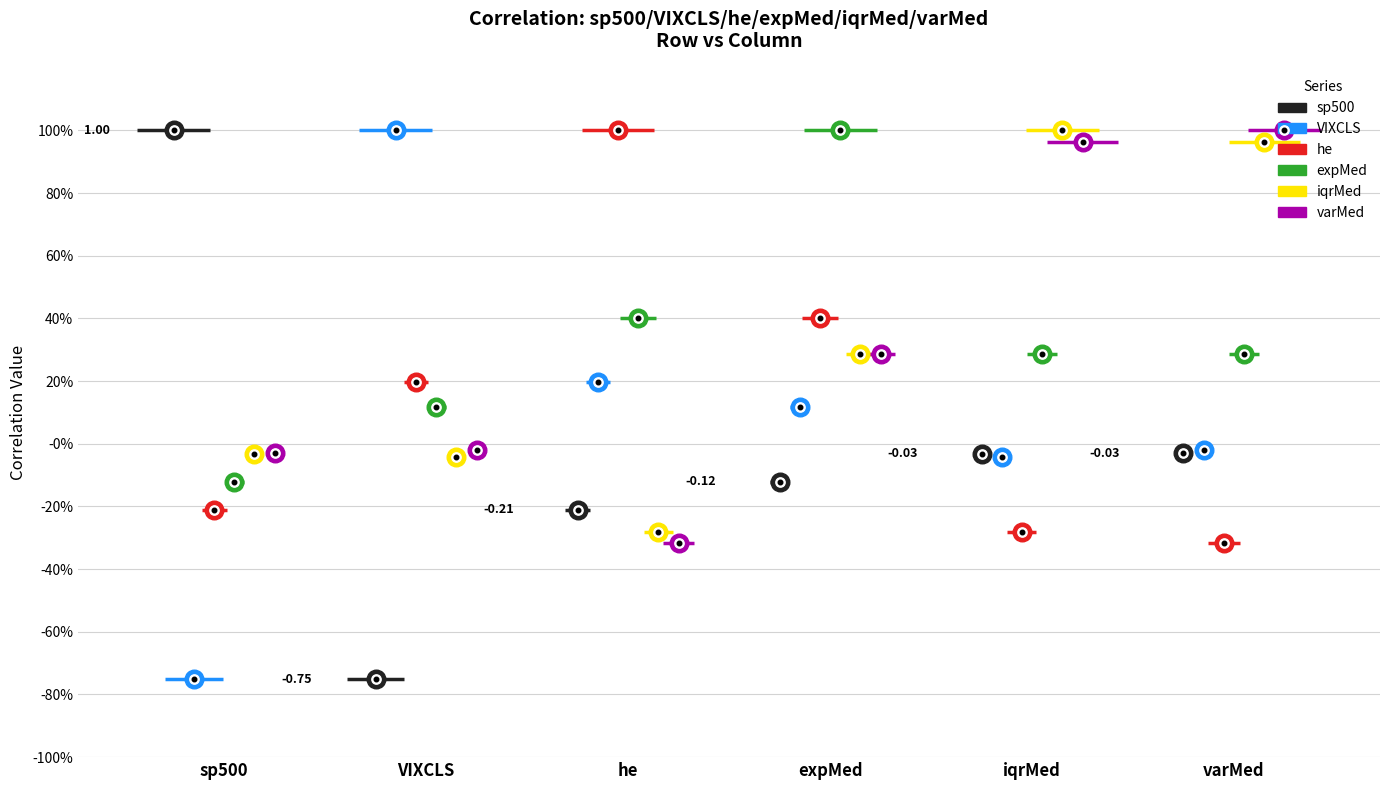

Which series reaches the minimum Y coordinate?

sp500